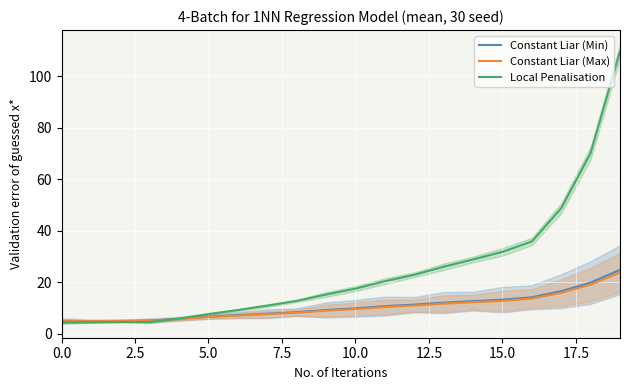

What is the approximate value of Local Penalisation at 18?

70.1